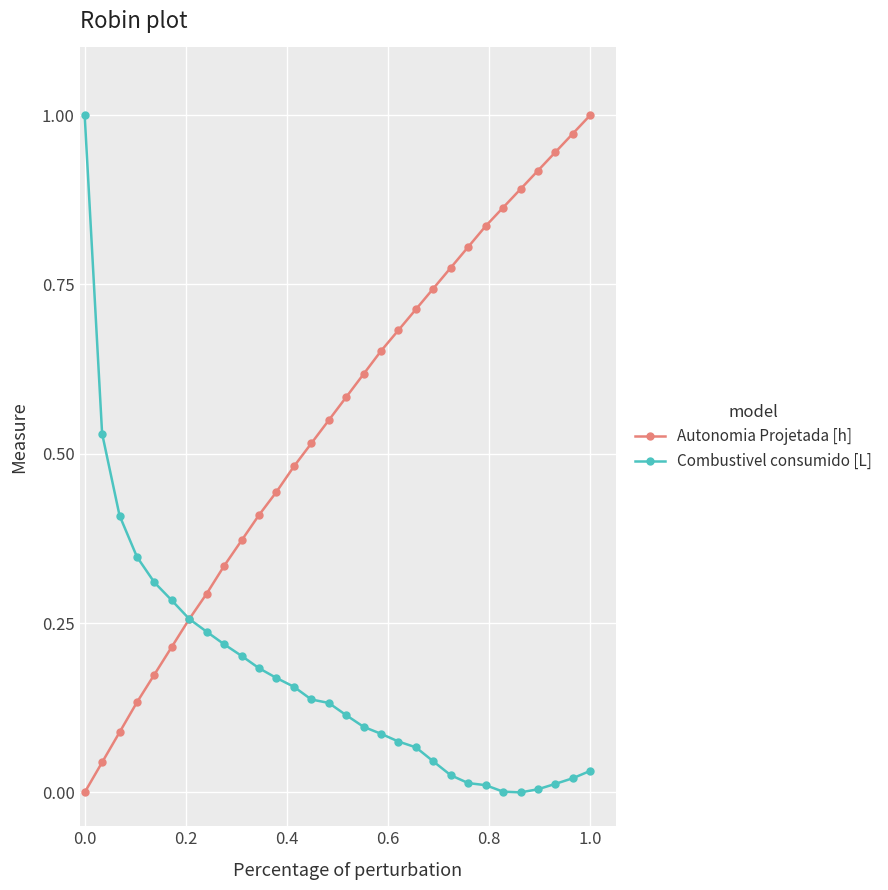

Count the number of data series in this chart.

2